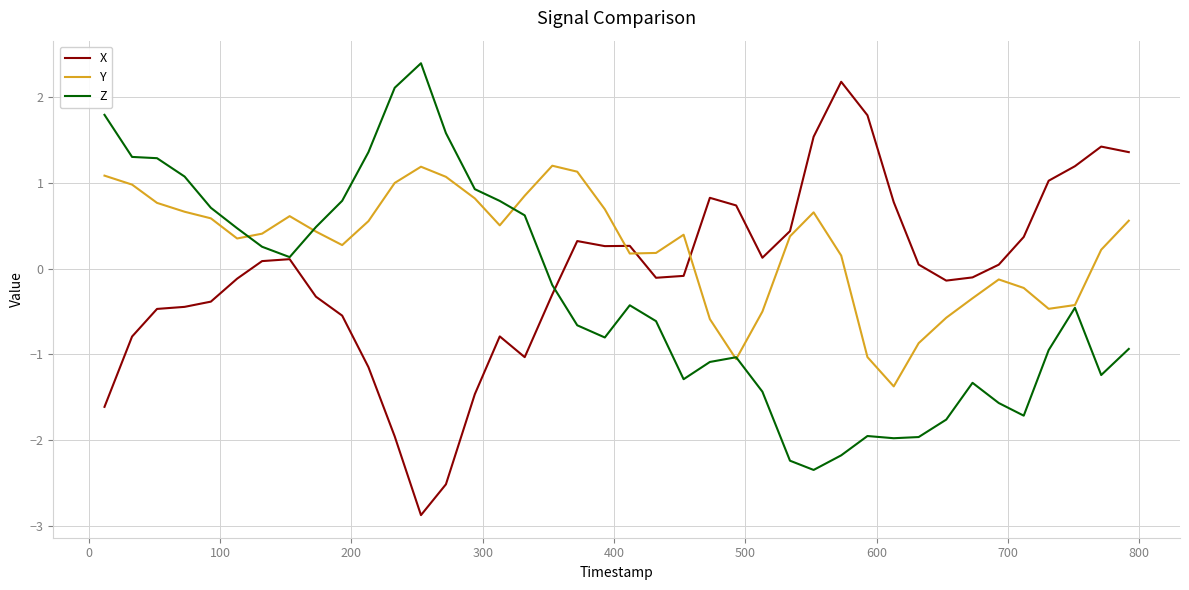

Which series has the largest total across all categories?

Y